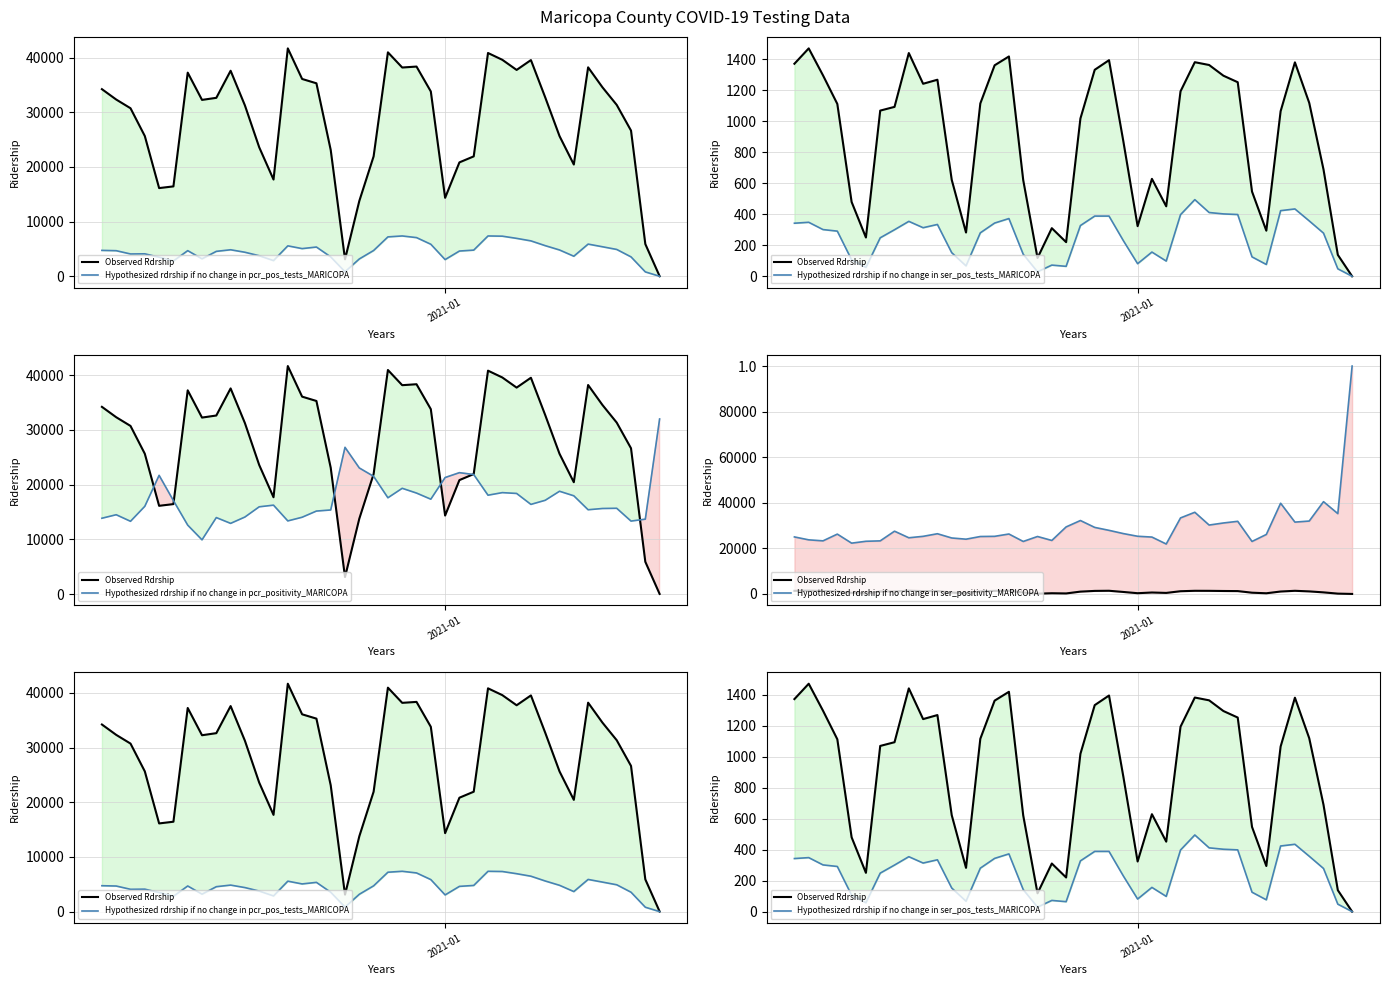

What is the average value of the Hypothesized rdrship if no change in pcr_positivity_MARICOPA series?

17265.8